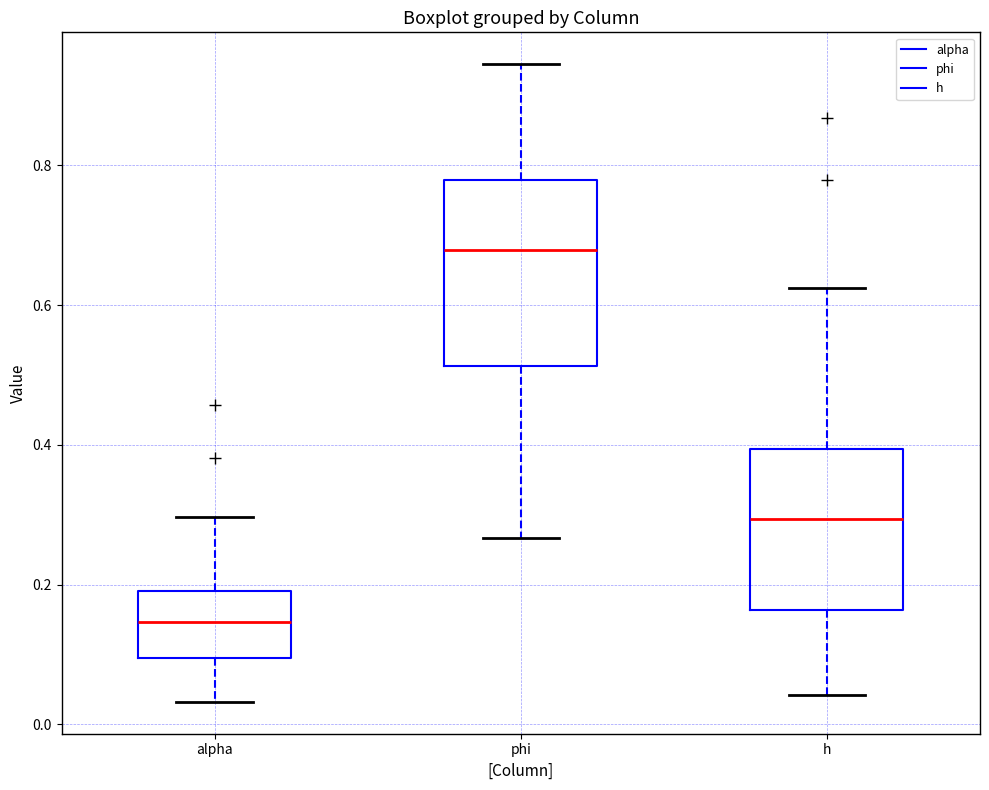

Where does the upper whisker of the box for phi end on the y-axis? The values are not printed on the chart, so give them approximately, as read against the axis.

0.94